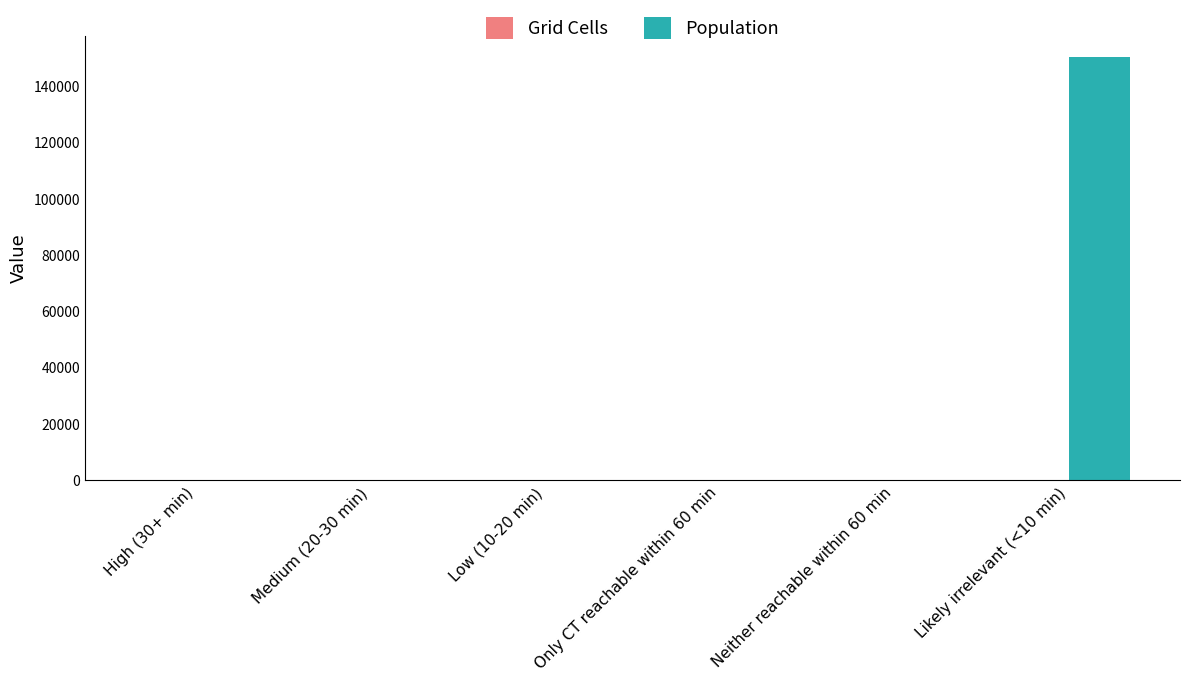

The value of Population at Only CT reachable within 60 min is 81633. True or false?

False